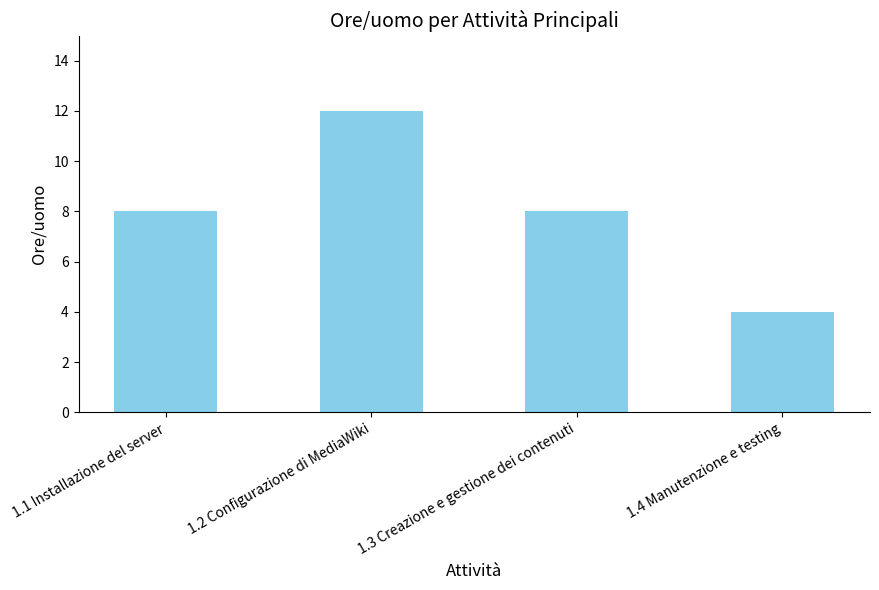

Reading left to right, extract all data points from this chart.

8	12	8	4